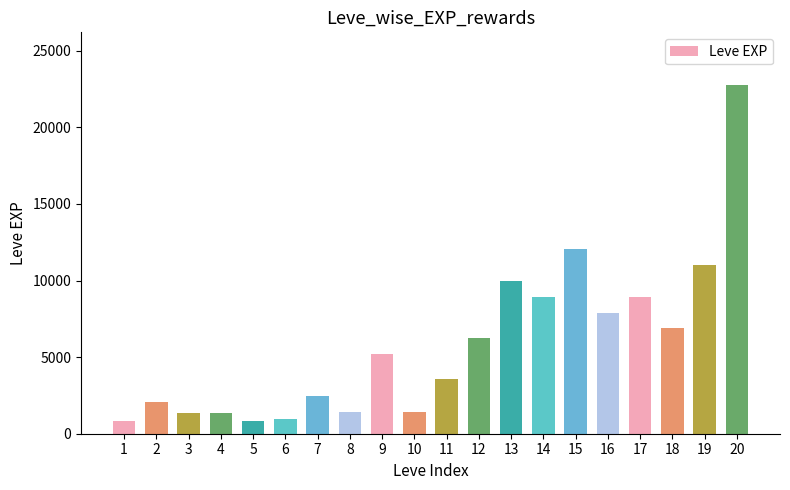

Is it true that the value at 11 is 3600?

True